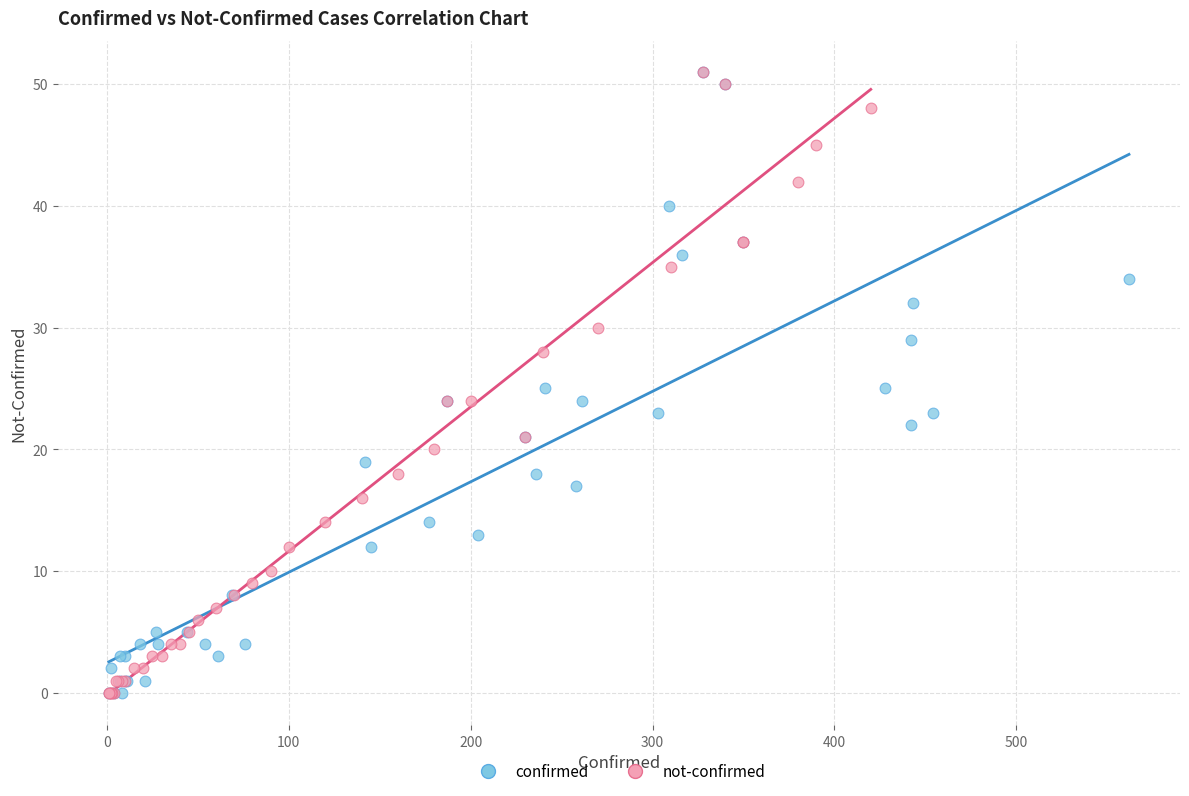

What are all the series names shown in the legend?

confirmed, not-confirmed